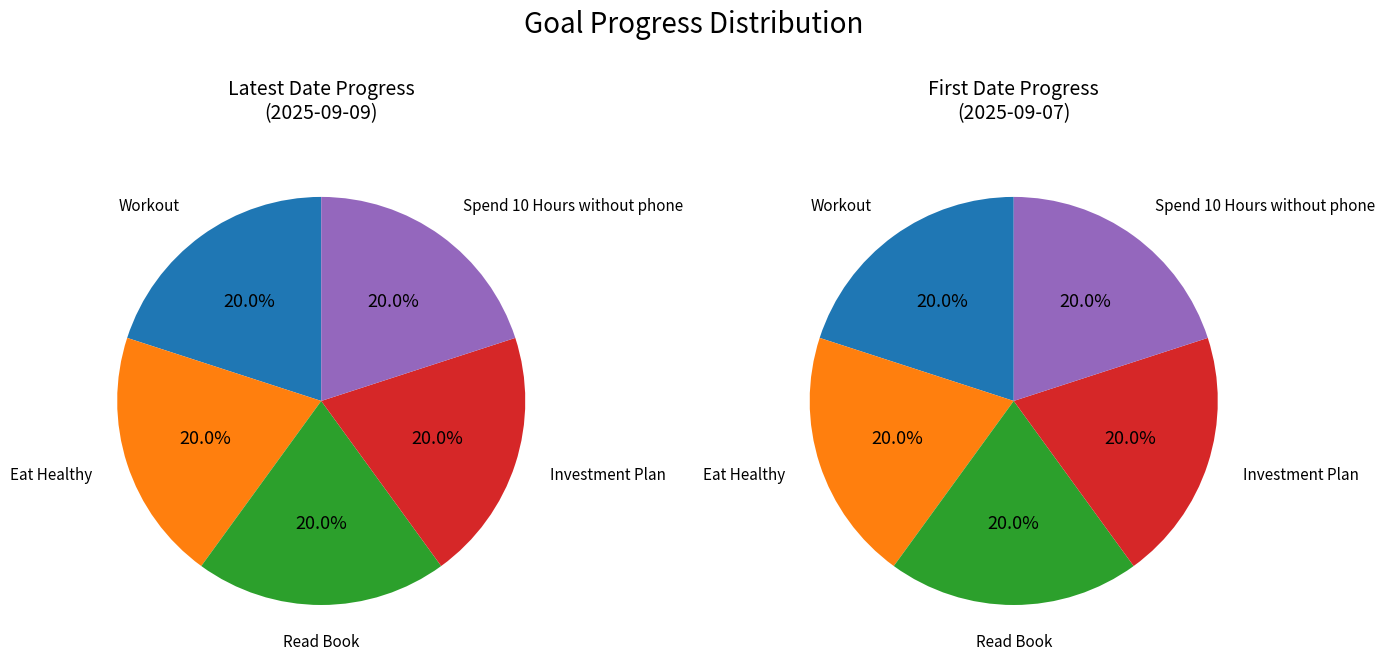

What is the smallest slice in the pie chart?

Read Book